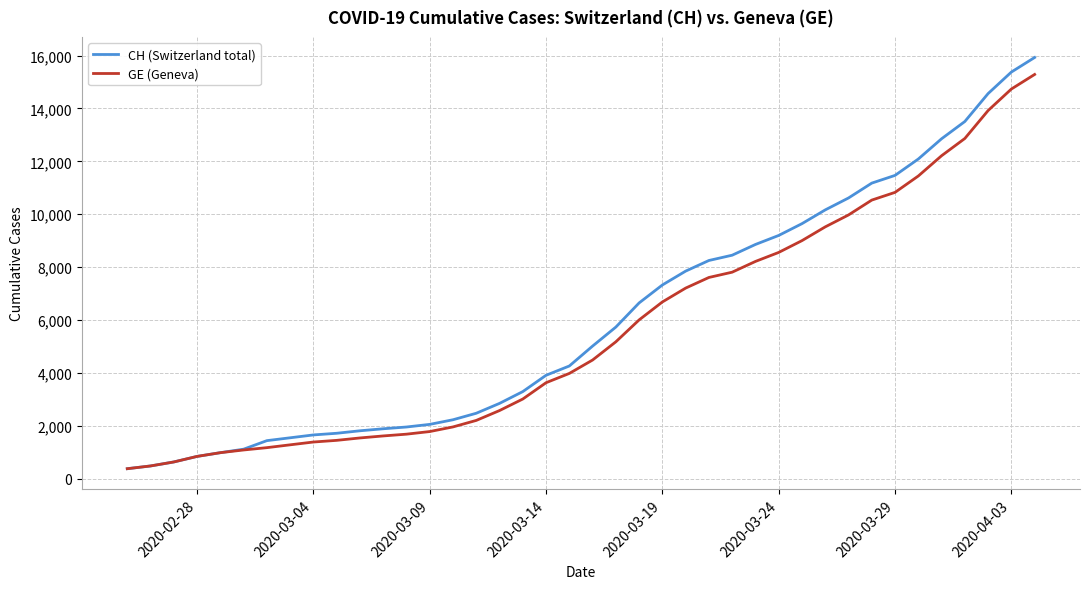

What is the greatest value displayed?

15926